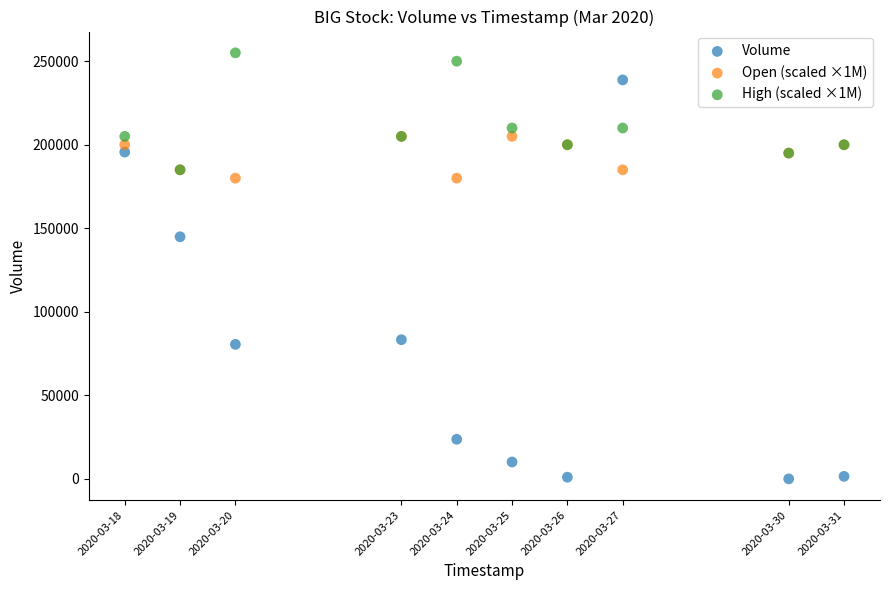

Across all series, what Y value is closest to 127500?

144900